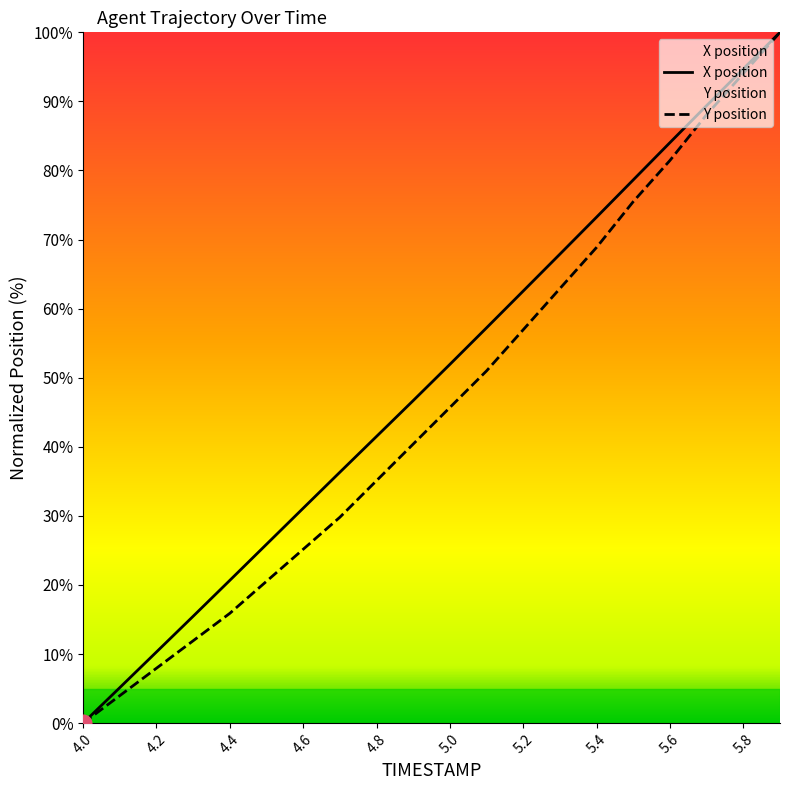

Between 4.3 and 4.4, which series saw the biggest shift?

X